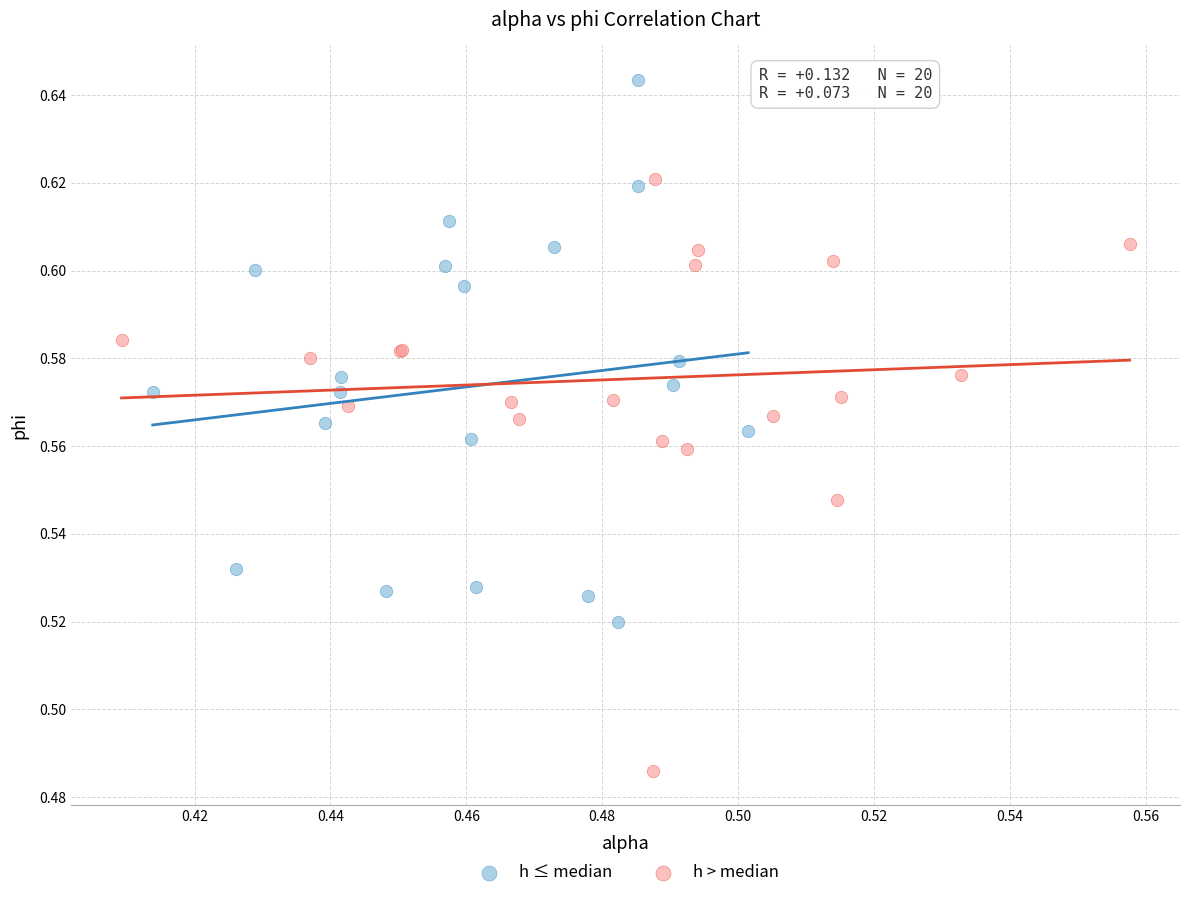

Which series reaches the minimum Y coordinate?

h > median